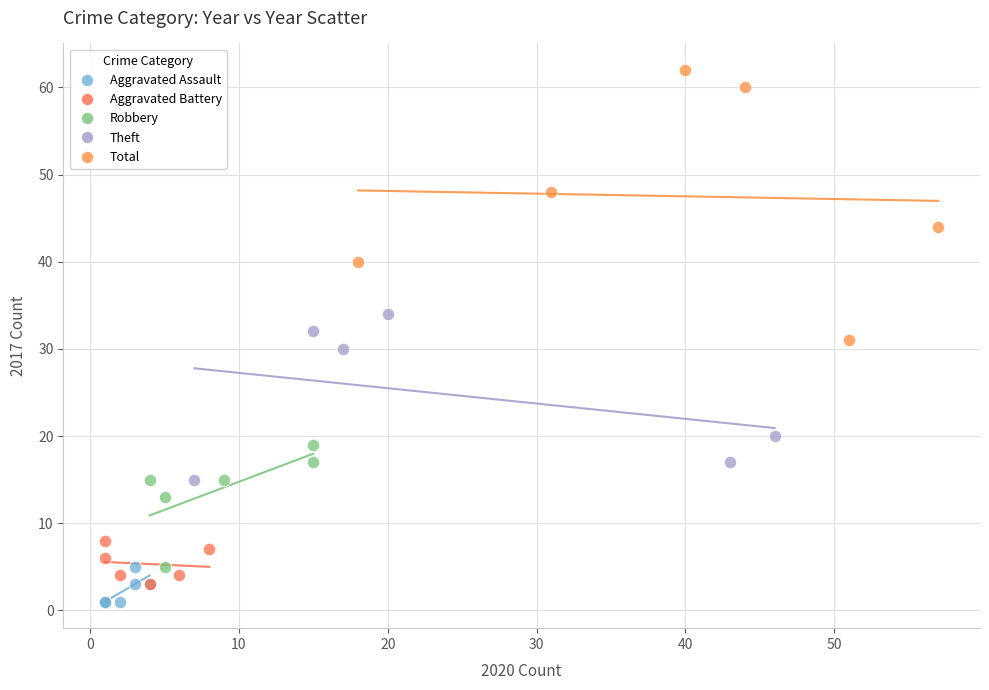

What are all the series names shown in the legend?

Aggravated Assault, Aggravated Battery, Robbery, Theft, Total